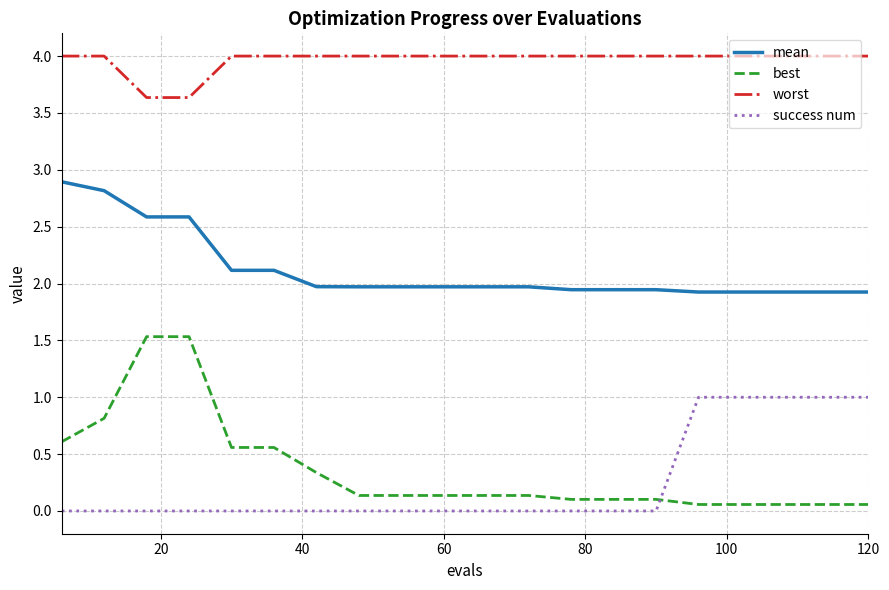

What is the highest value of the success num series?

1.0